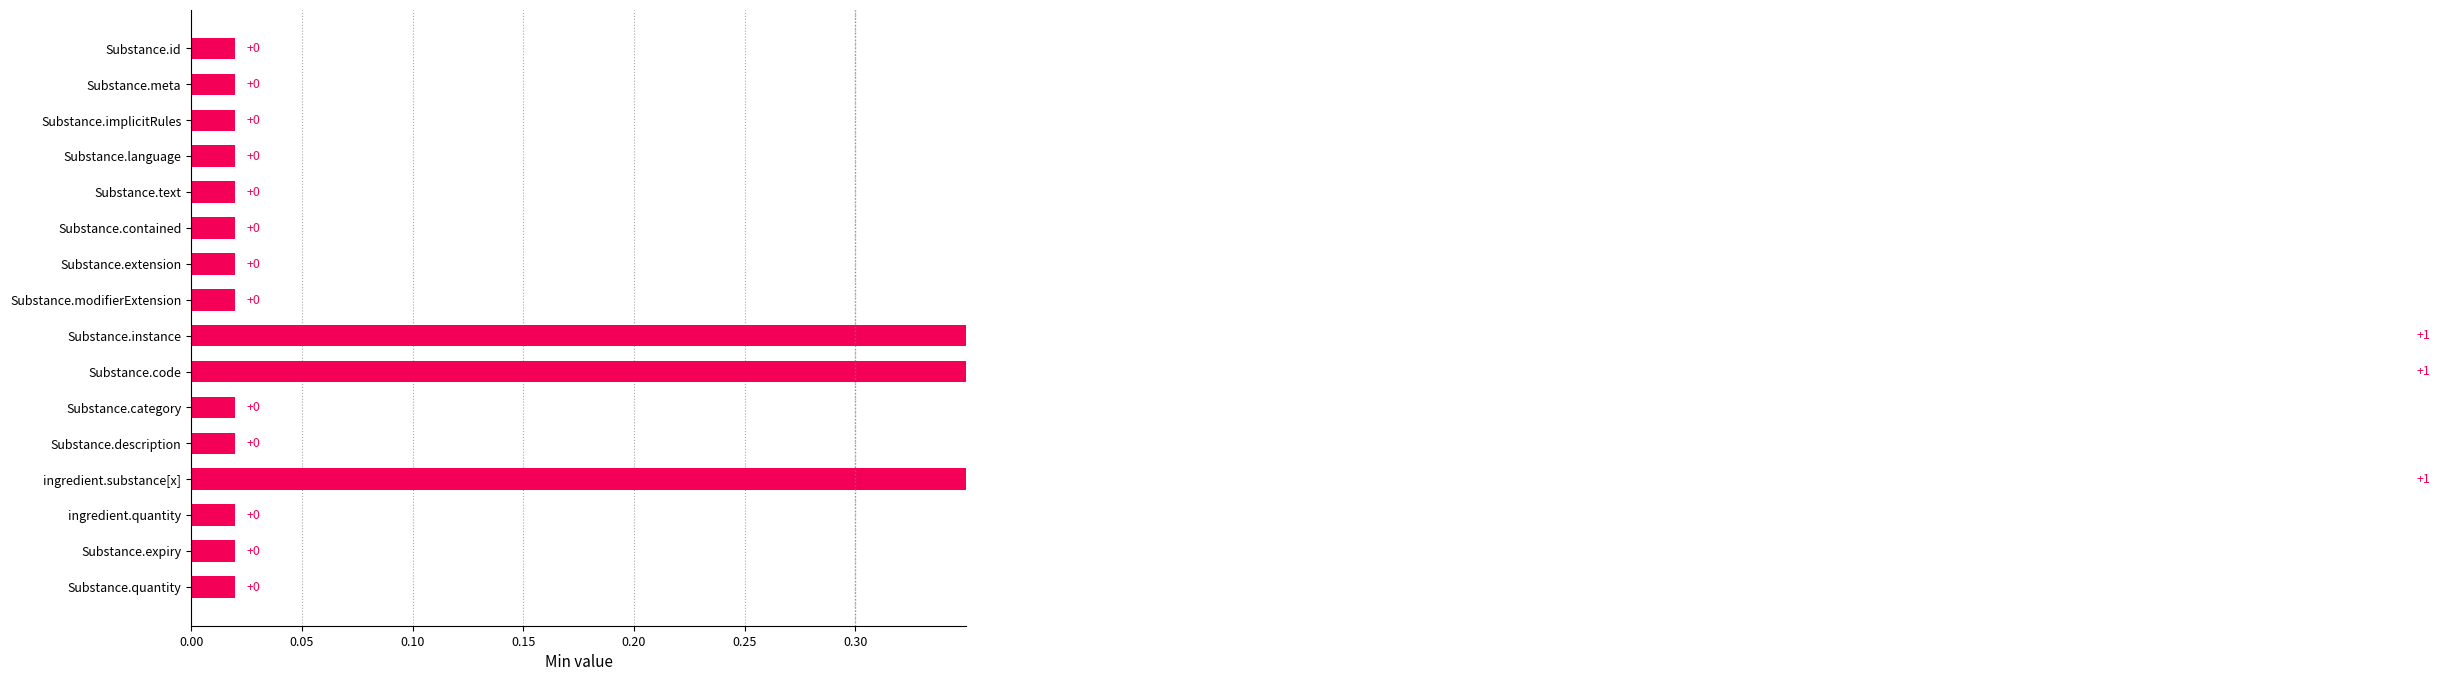

What is the average value?

0.2